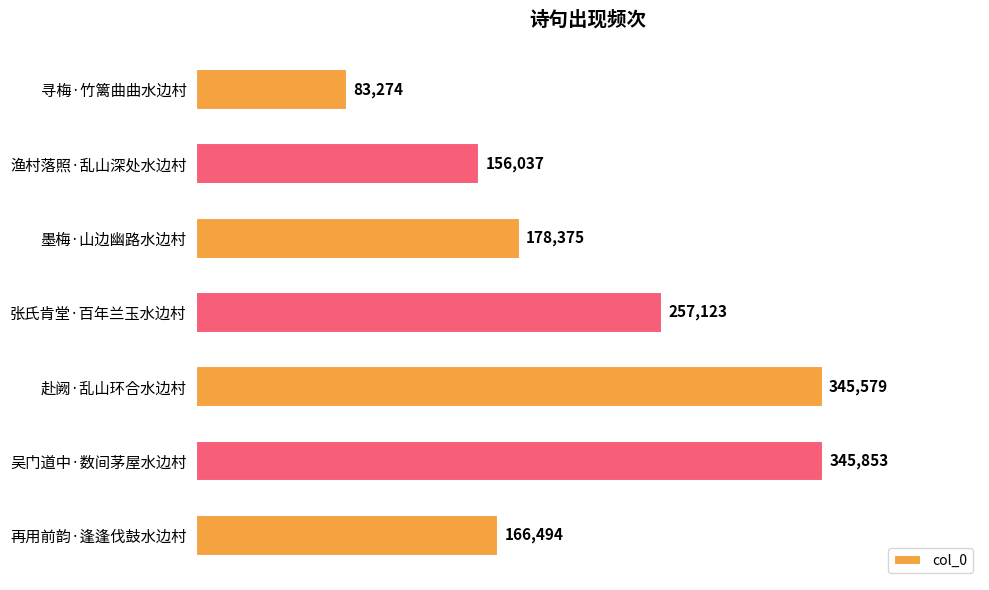

Where is the data nearest to the value 214563?

墨梅·山边幽路水边村